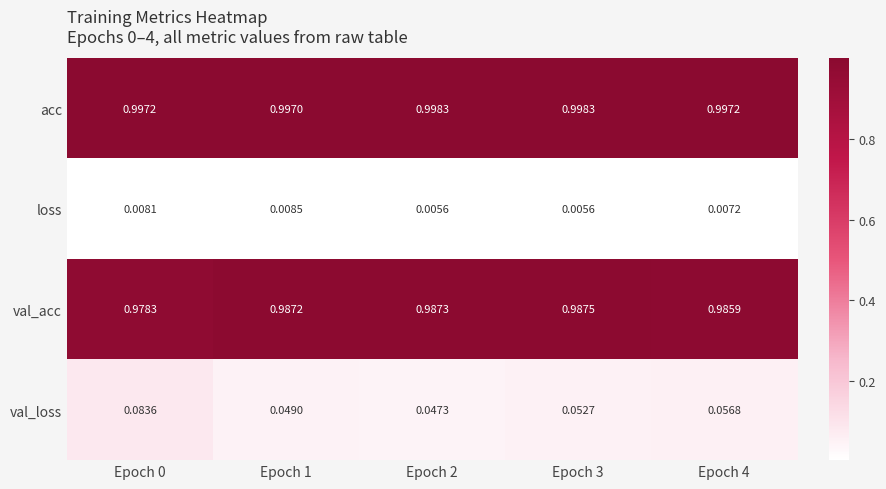

At Epoch 3, list the series in order from largest to smallest.

acc, val_acc, val_loss, loss